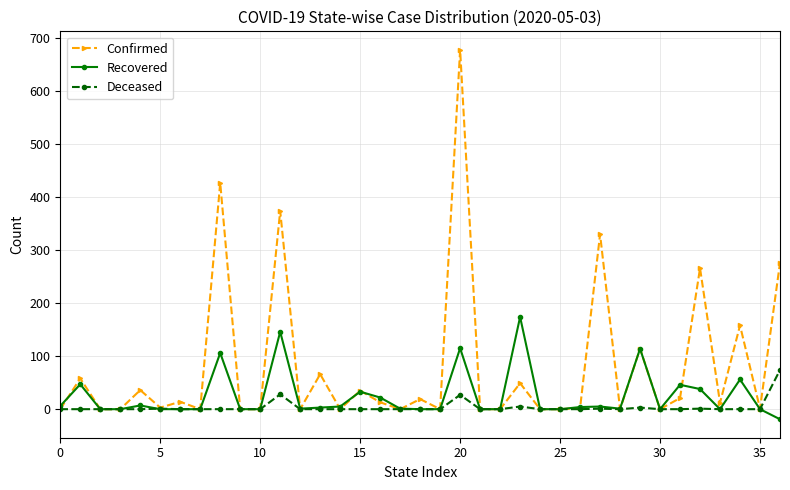

Is this an area chart (filled region under the line)?

No